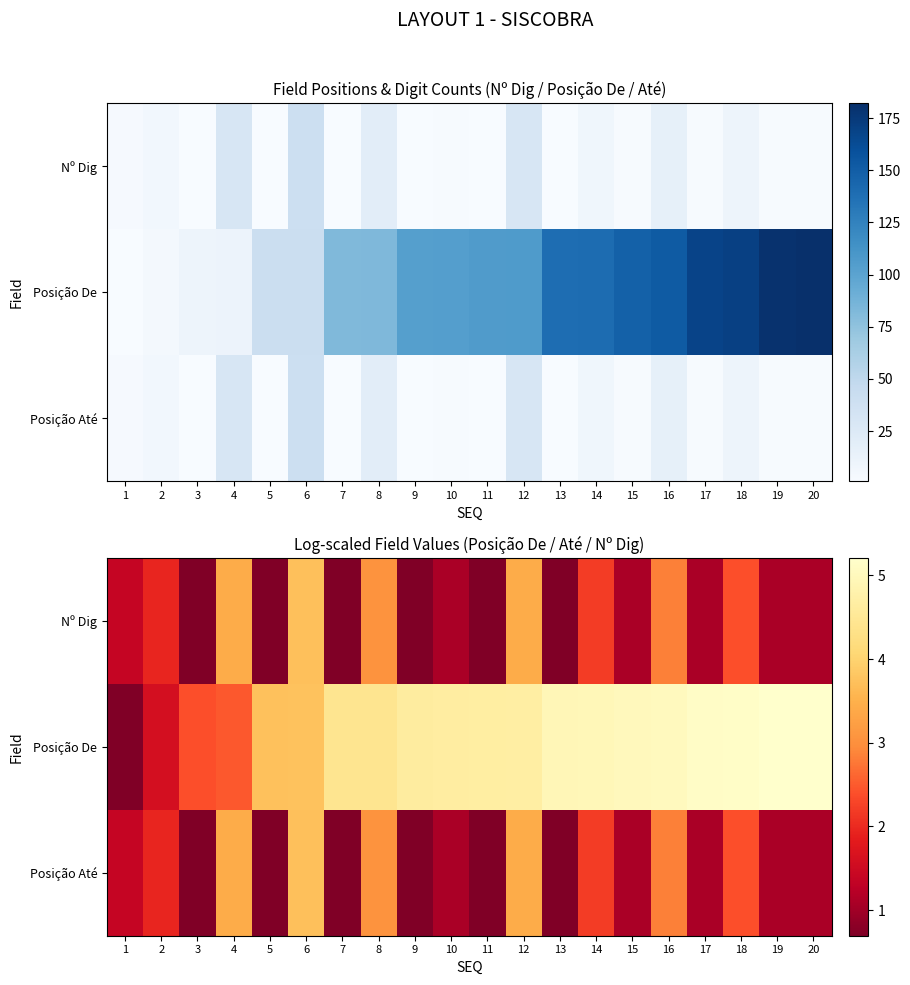

How many categories are shown in the chart?

20